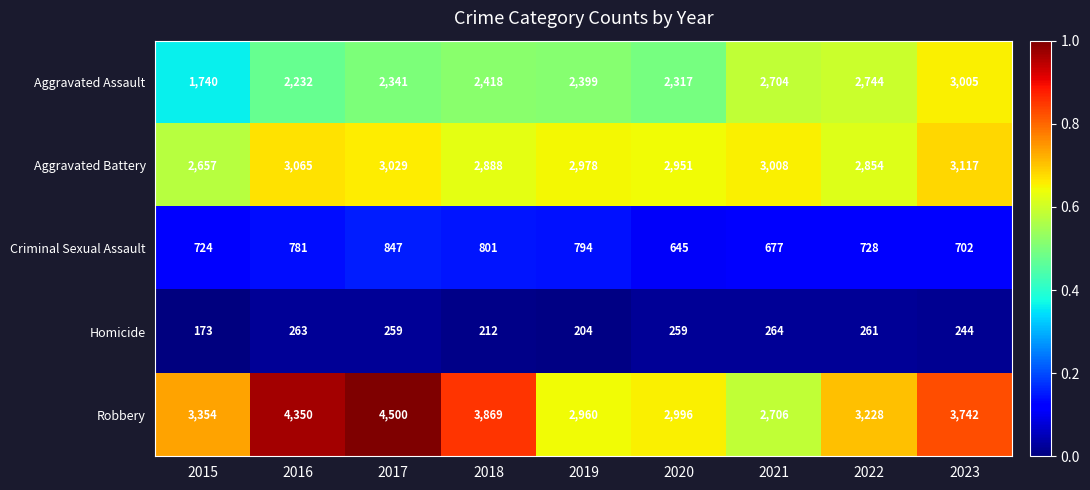

Between 2018 and 2019, which series saw the biggest shift?

Robbery